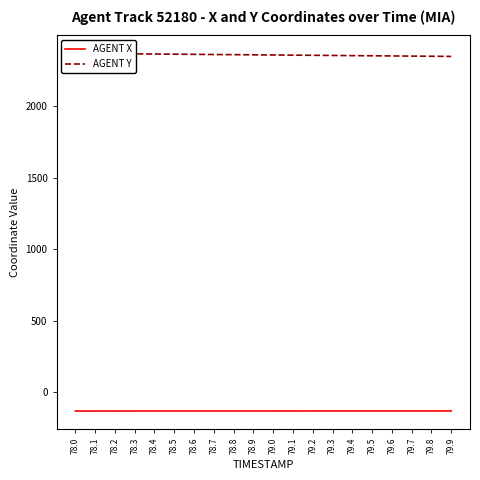

Which has a higher value, 79.8 or 79.5?

79.8